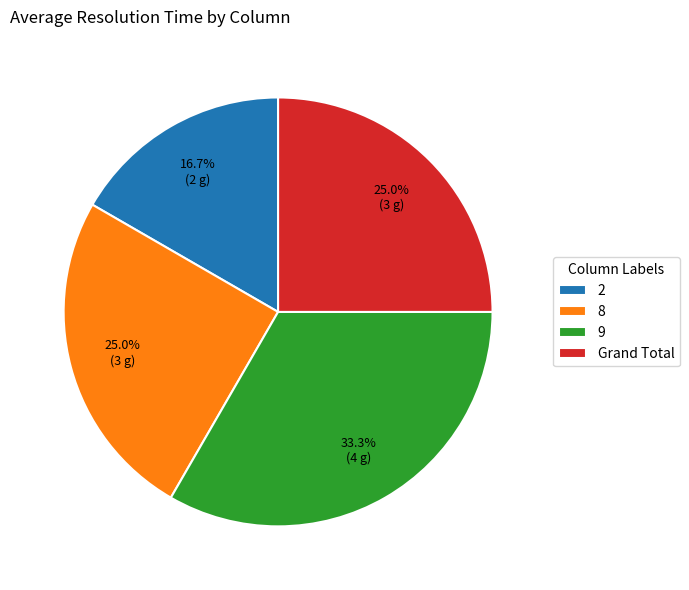

Does 9 account for over 50% of the chart?

No